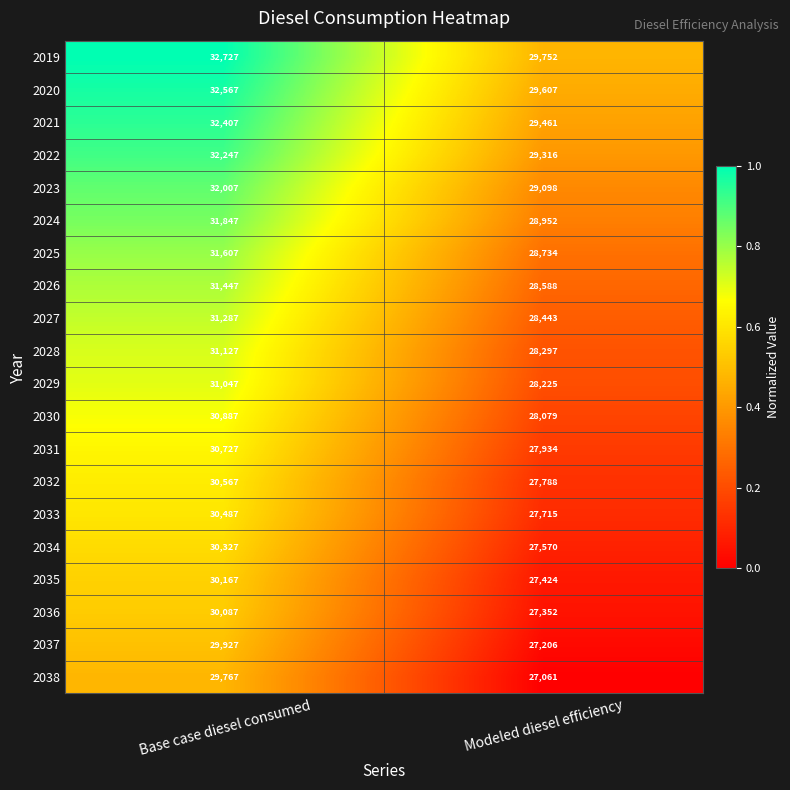

What is the maximum value shown in the chart?

32727